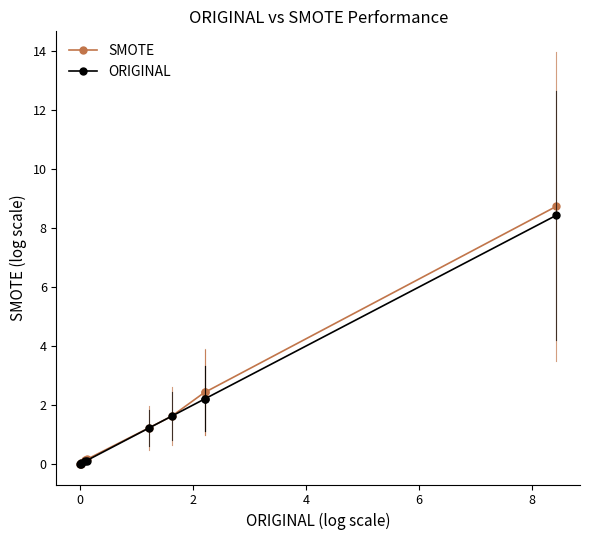

Which series has the largest range (max minus min)?

SMOTE